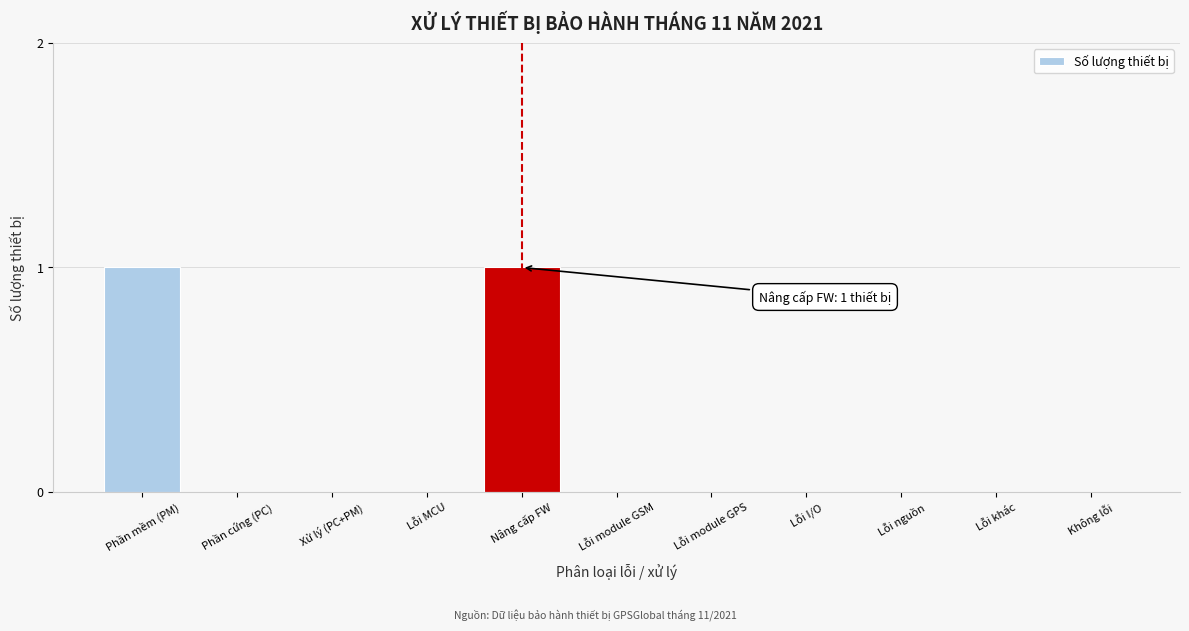

Reading left to right, what are all the values shown in this chart?

Phần mềm (PM)=1	Phần cứng (PC)=0	Xử lý (PC+PM)=0	Lỗi MCU=0	Nâng cấp FW=1	Lỗi module GSM=0	Lỗi module GPS=0	Lỗi I/O=0	Lỗi nguồn=0	Lỗi khác=0	Không lỗi=0